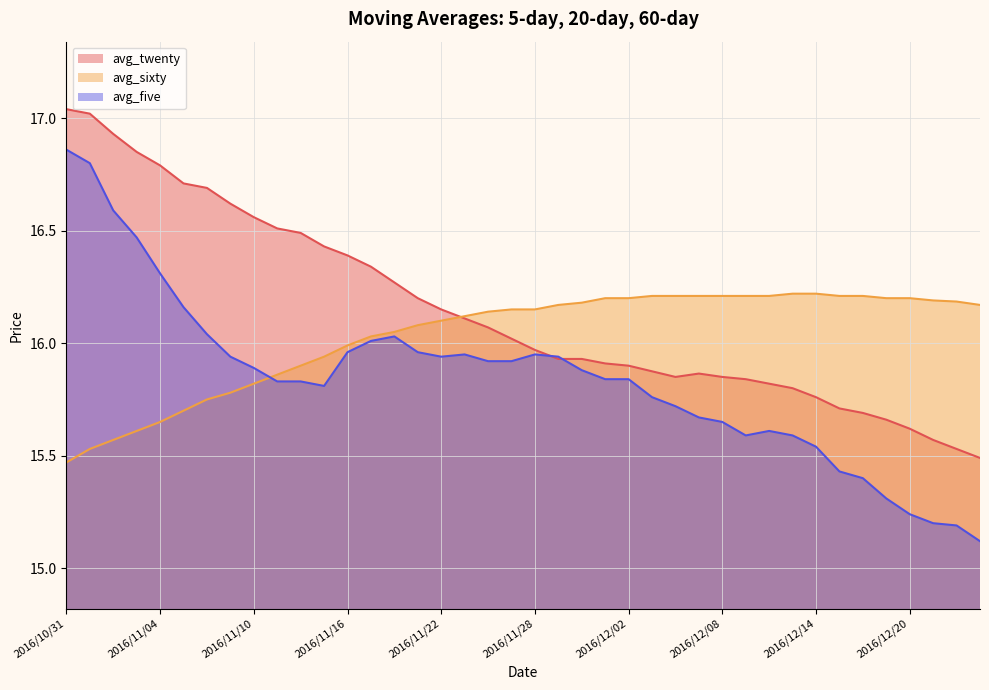

Count the number of categories in the chart.

40